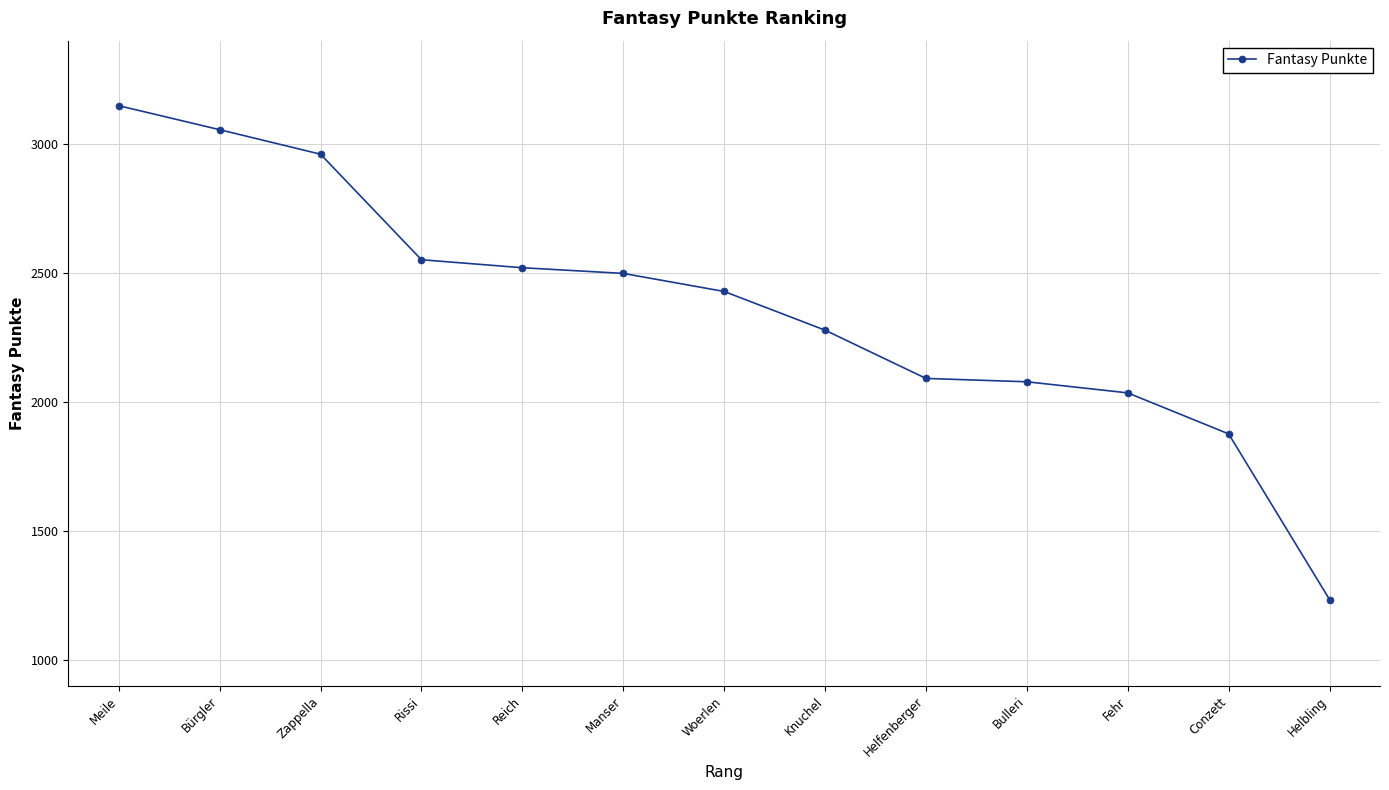

At which category does the chart reach its minimum across all series?

Helbling